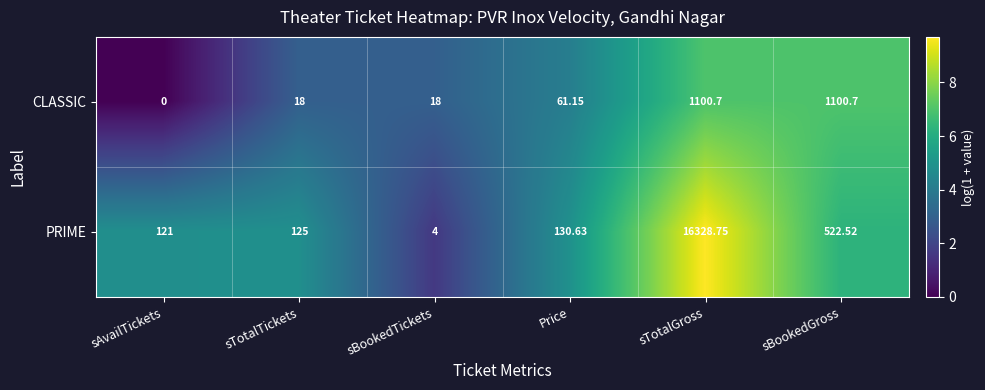

Count the number of data series in this chart.

2